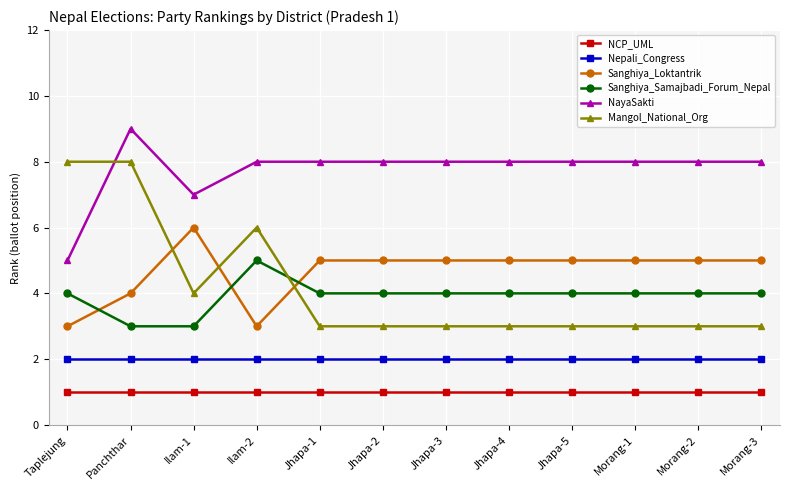

Is it true that Nepali_Congress equals 2 at Morang-2?

True